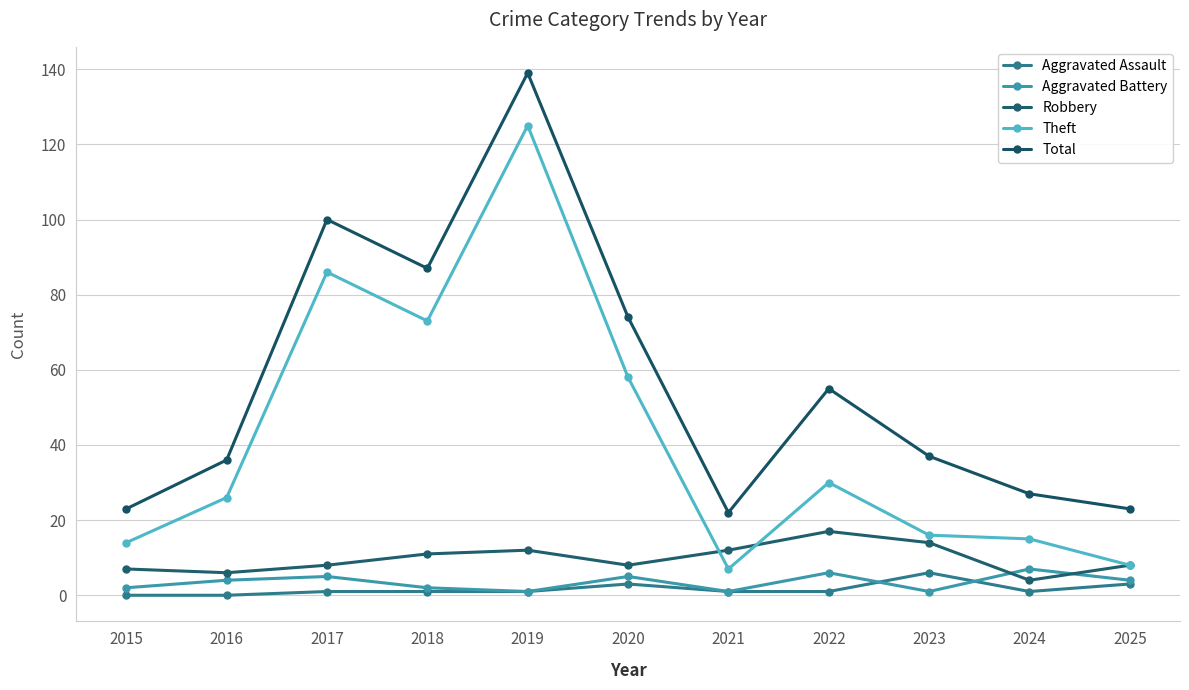

Reading right to left, extract all data points from this chart.

Aggravated Assault: 2025=3	2024=1	2023=6	2022=1	2021=1	2020=3	2019=1	2018=1	2017=1	2016=0	2015=0
Aggravated Battery: 2025=4	2024=7	2023=1	2022=6	2021=1	2020=5	2019=1	2018=2	2017=5	2016=4	2015=2
Robbery: 2025=8	2024=4	2023=14	2022=17	2021=12	2020=8	2019=12	2018=11	2017=8	2016=6	2015=7
Theft: 2025=8	2024=15	2023=16	2022=30	2021=7	2020=58	2019=125	2018=73	2017=86	2016=26	2015=14
Total: 2025=23	2024=27	2023=37	2022=55	2021=22	2020=74	2019=139	2018=87	2017=100	2016=36	2015=23